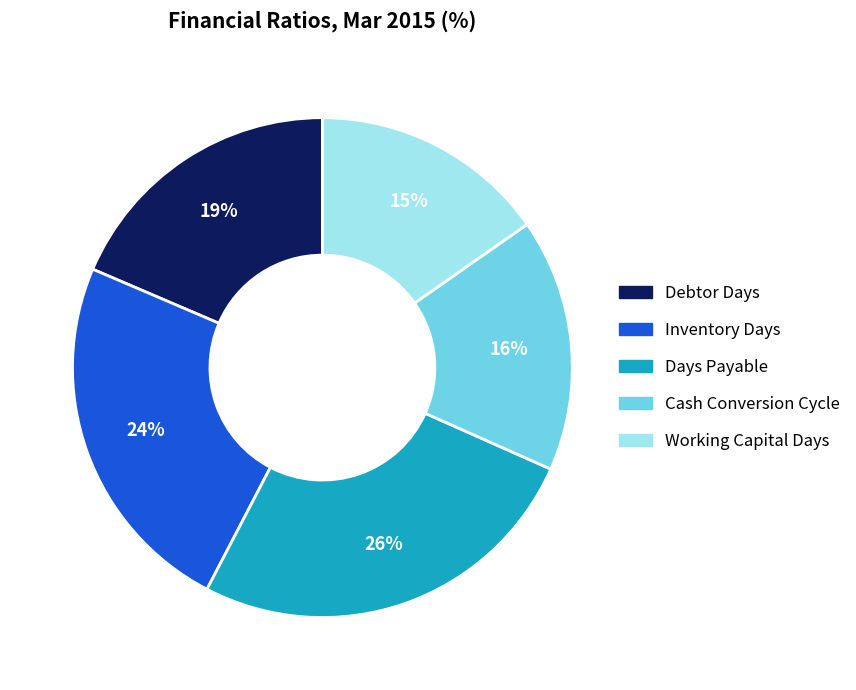

How many segments does this pie chart have?

5